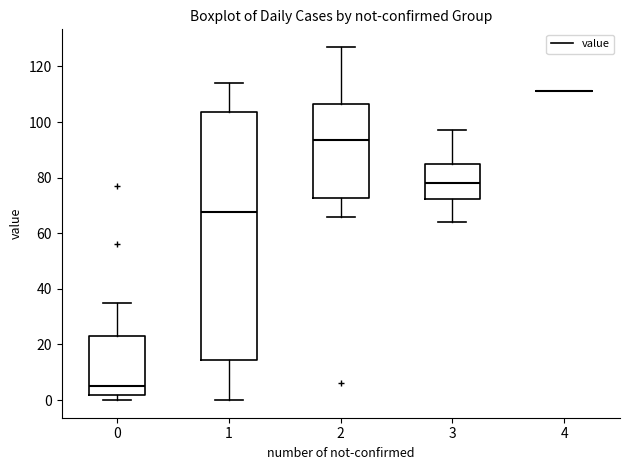

Which box is the tallest, from its lower edge to its upper edge?

1